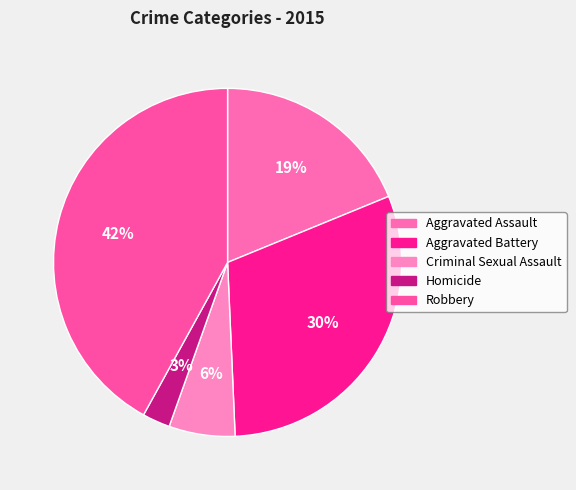

What is the total percentage of Robbery and Criminal Sexual Assault?

48.1%